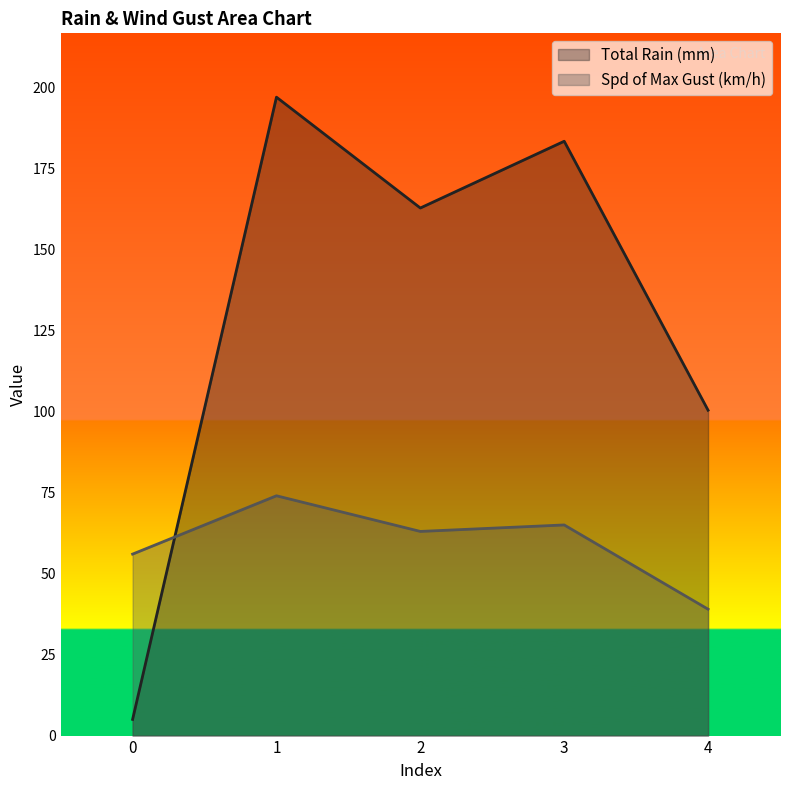

At 0, list the series in order from largest to smallest.

Spd of Max Gust (km/h), Total Rain (mm)